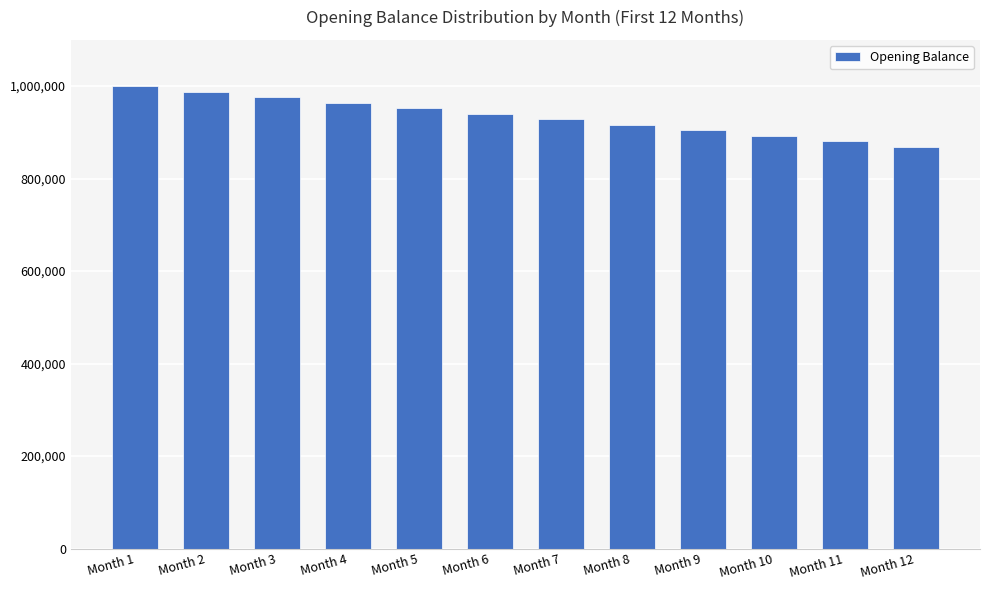

Between Month 6 and Month 11, which is larger?

Month 6